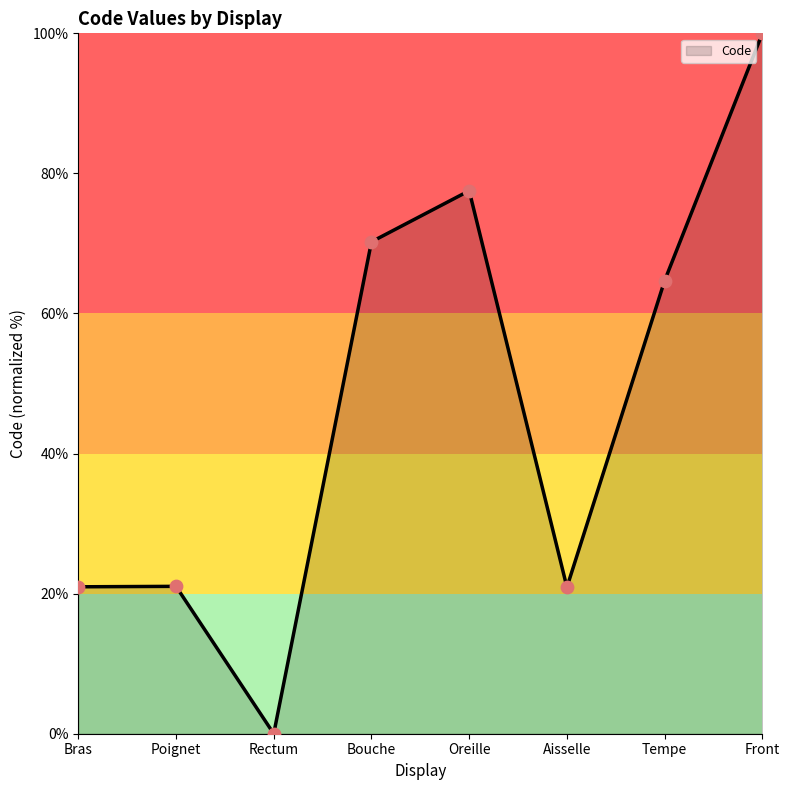

Approximately how many times larger is the value at Oreille compared to Bouche?

1.1